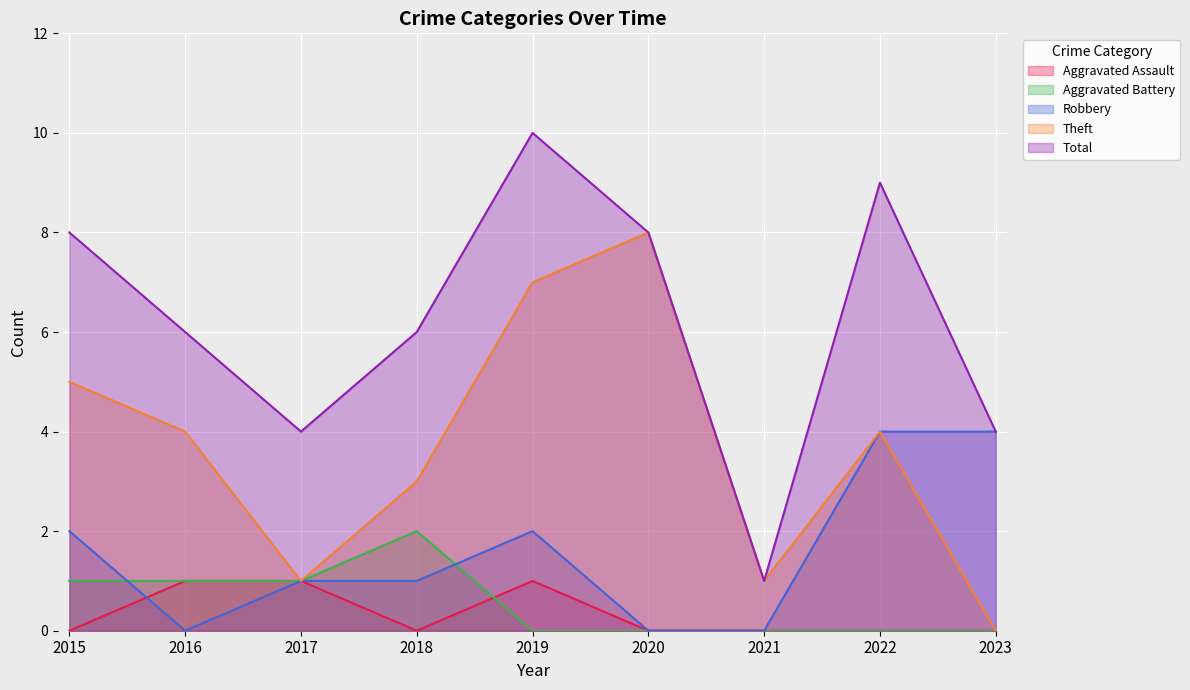

What is the total value across all series at 2017?

8